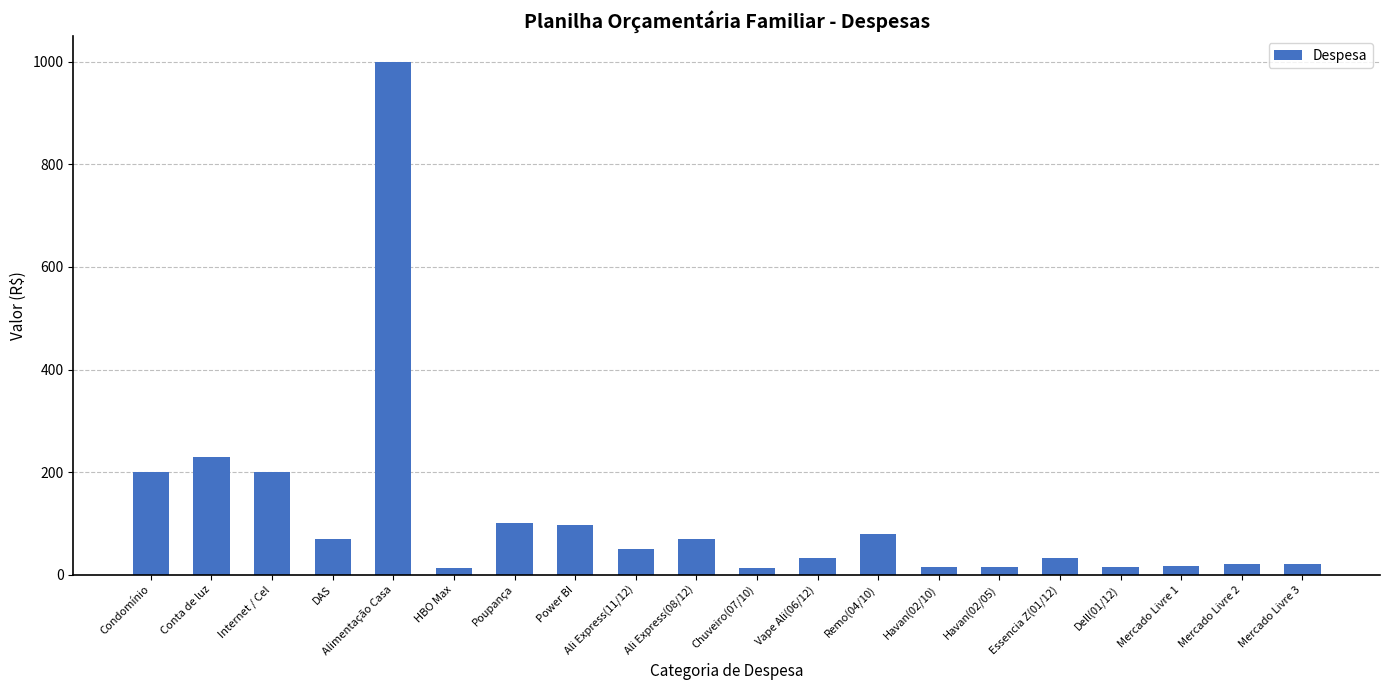

At which label is the value closest to 506?

Conta de luz